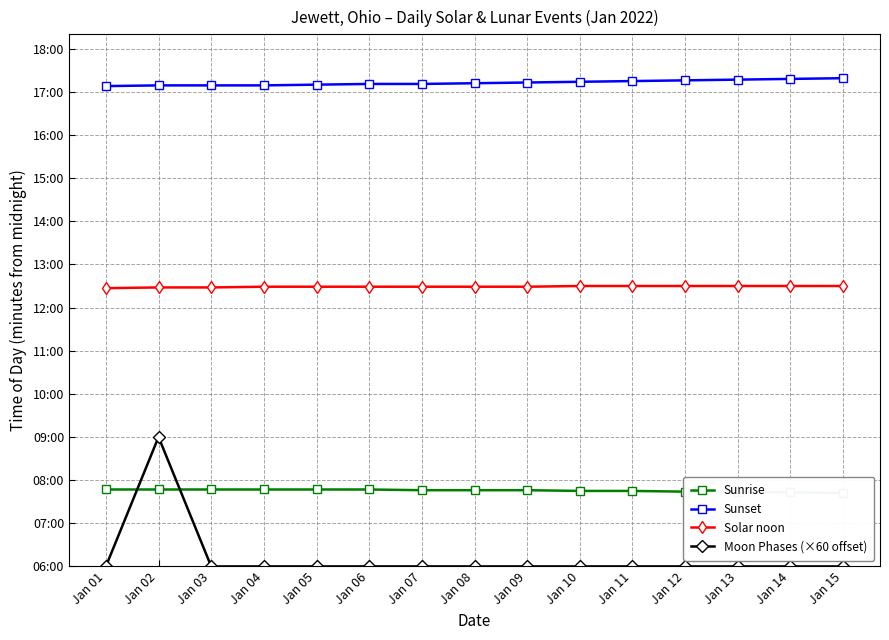

Between Jan 04 and Jan 07, which series saw the biggest shift?

Sunset